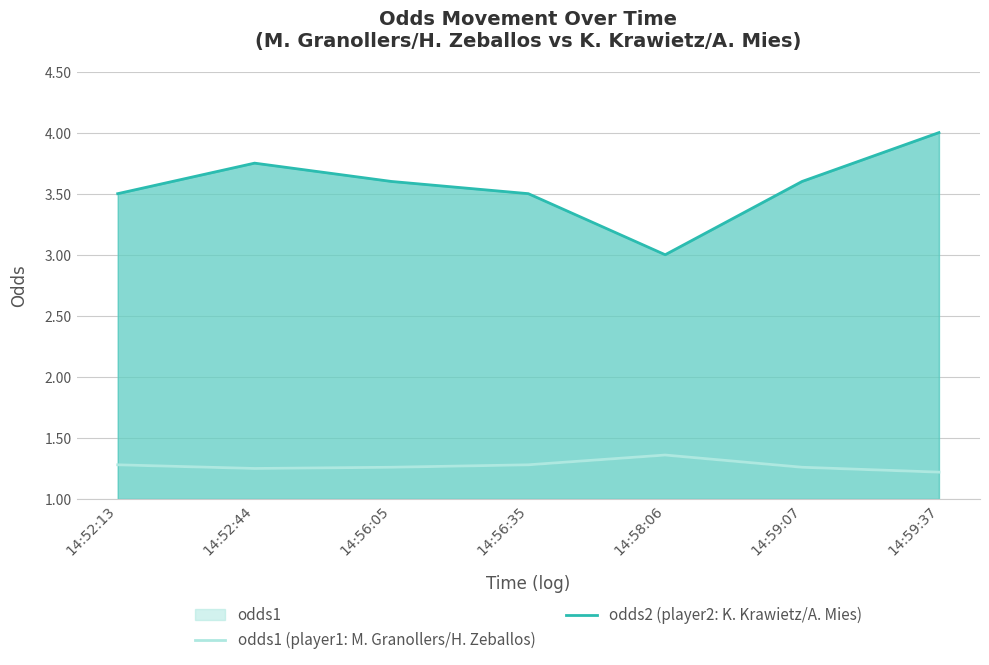

Rank the series at 14:56:35 from highest to lowest value.

odds2 (player2: K. Krawietz/A. Mies), odds1 (player1: M. Granollers/H. Zeballos)